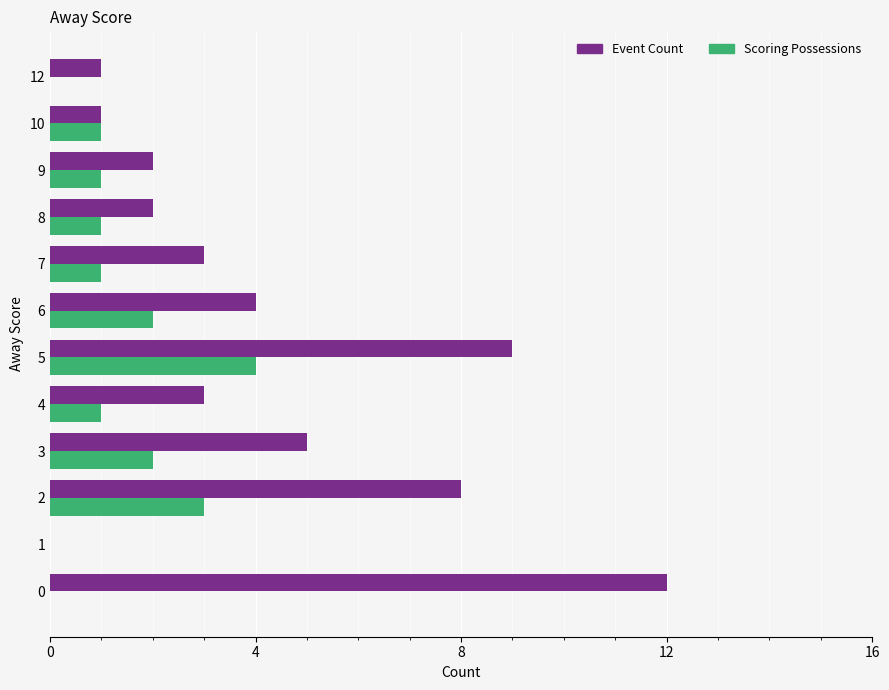

What is the maximum value shown in the chart?

12